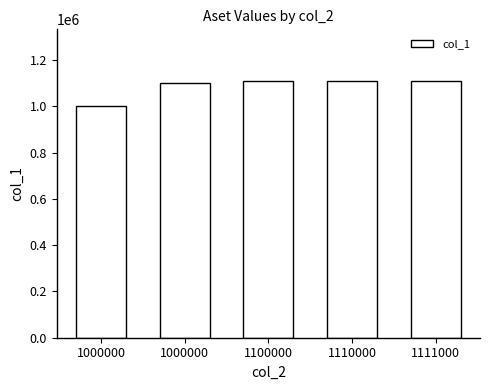

Are the bars horizontal?

No